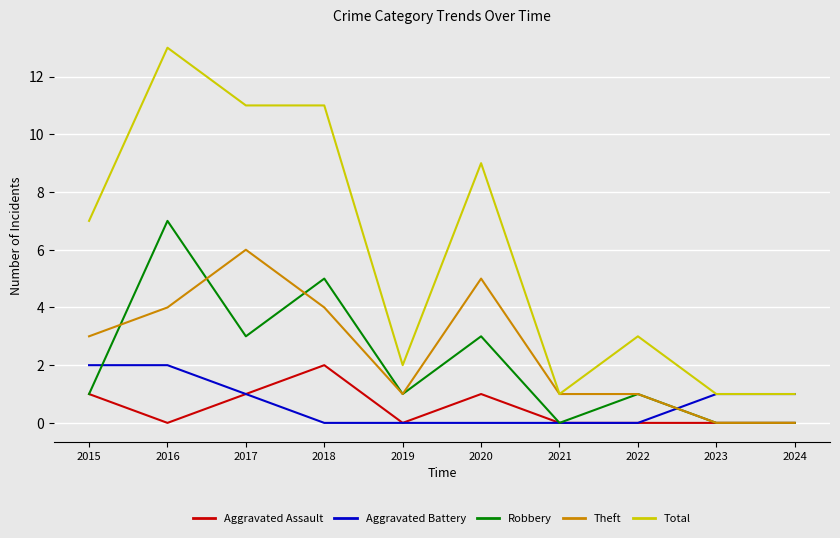

Which label corresponds to the largest value in the chart?

2016